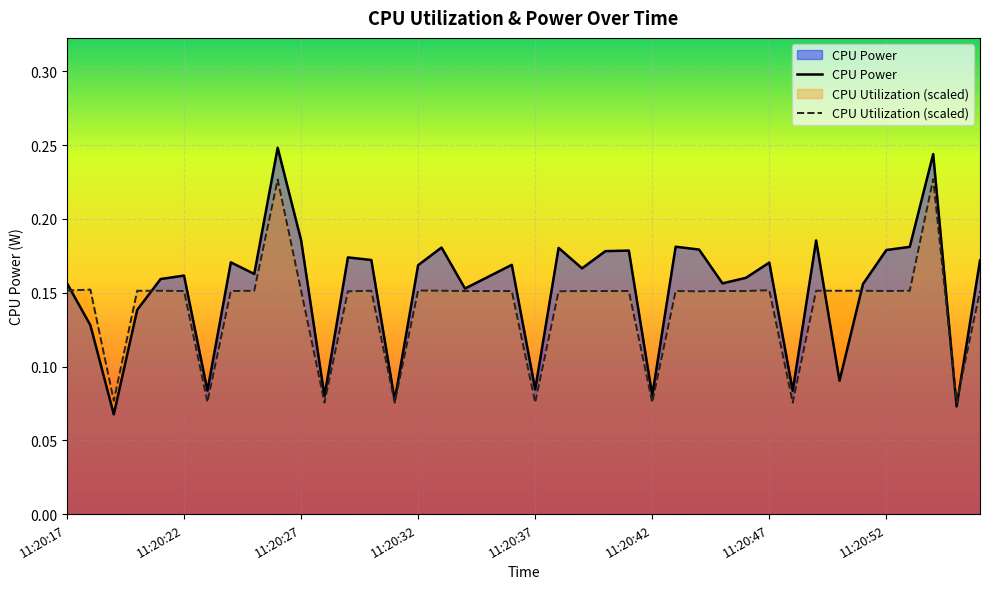

True or false: CPU Utilization (scaled) has a value of 0.0 at 11:20:37.

False